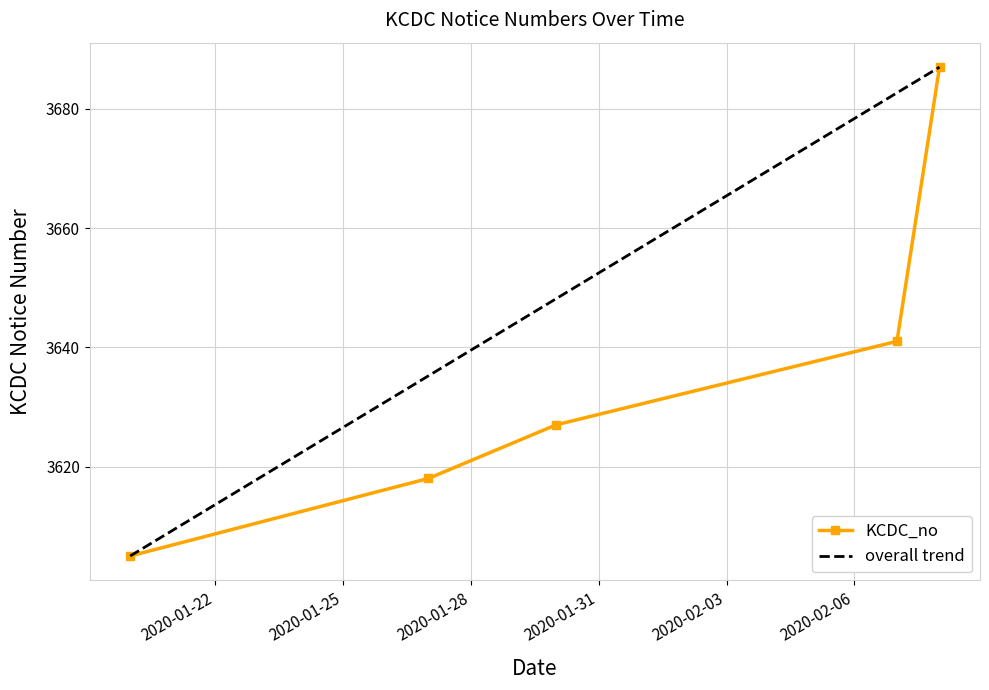

List the labels in order of value, smallest first.

2020-01-20, 2020-01-27, 2020-01-30, 2020-02-07, 2020-02-08